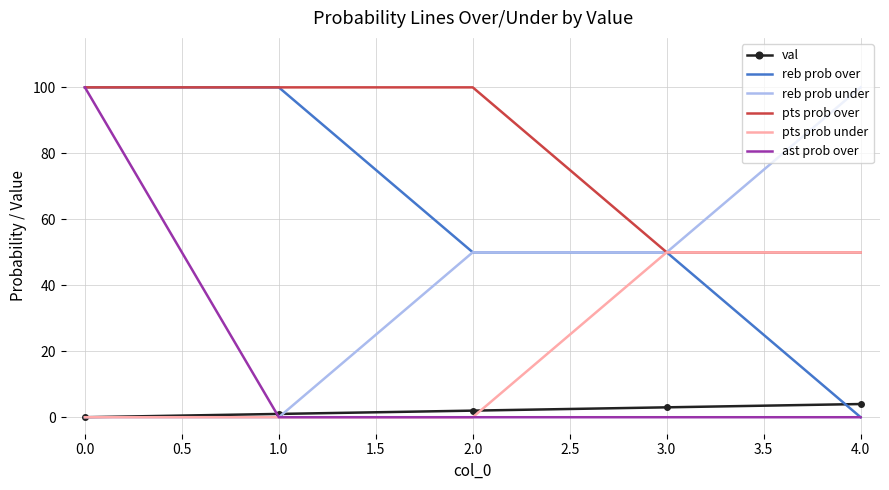

Which series has the largest total across all categories?

pts prob over